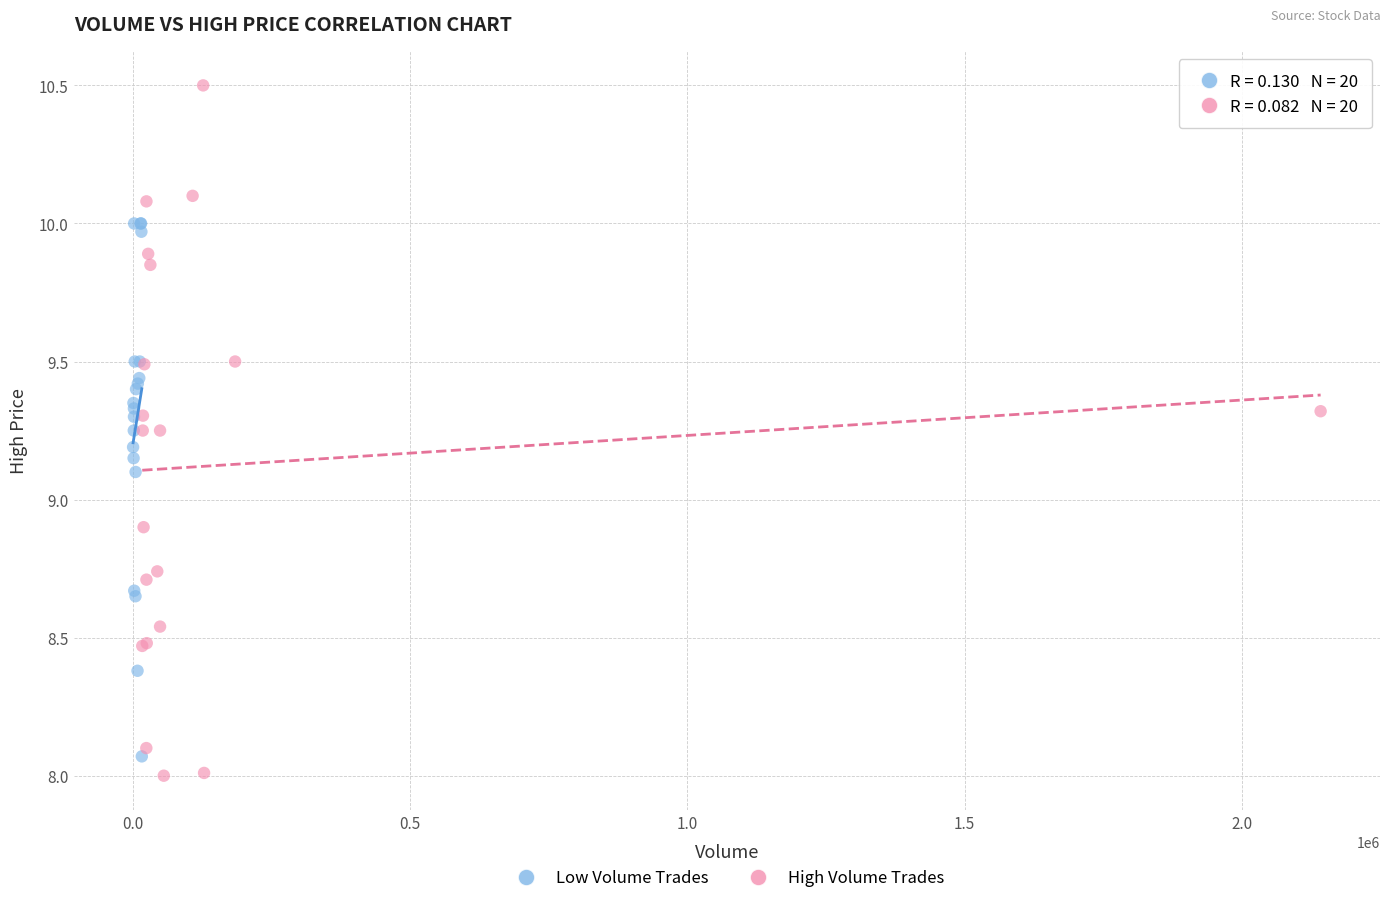

Which series reaches the maximum Y coordinate?

High Volume Trades